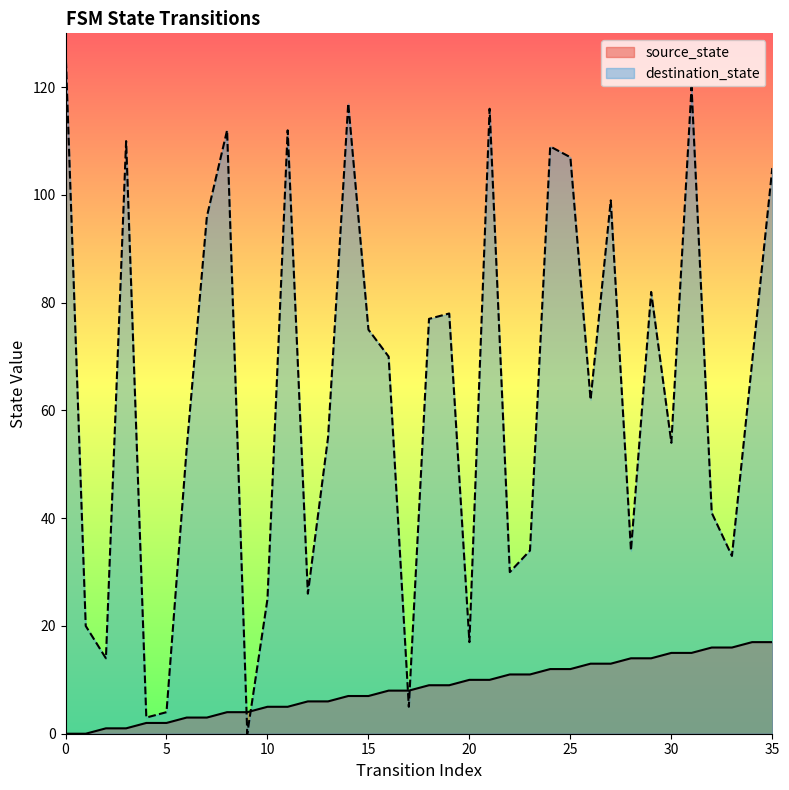

True or false: destination_state and source_state intersect in this chart.

True